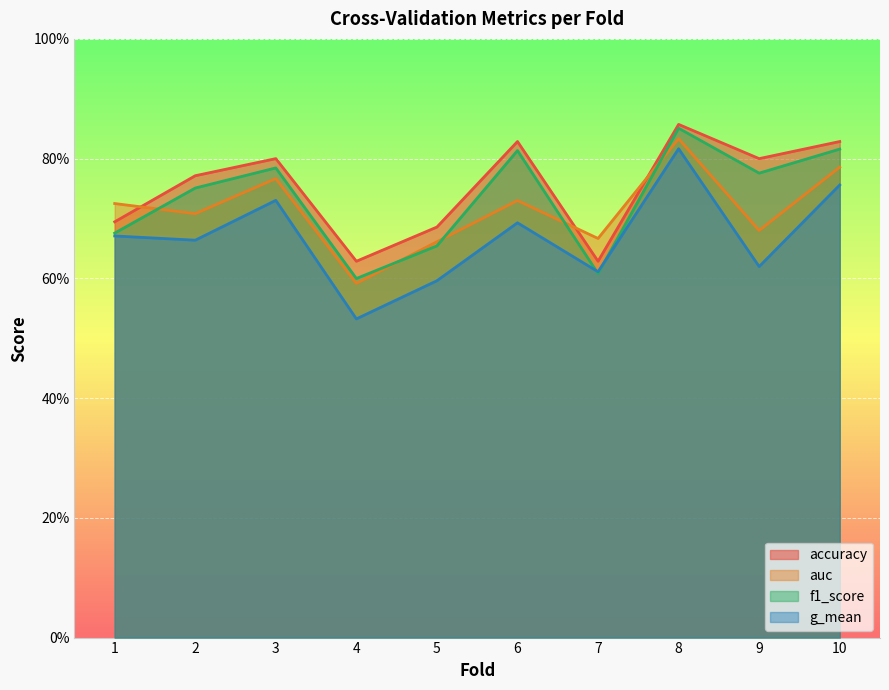

Does the chart display data point markers on the line(s)?

No